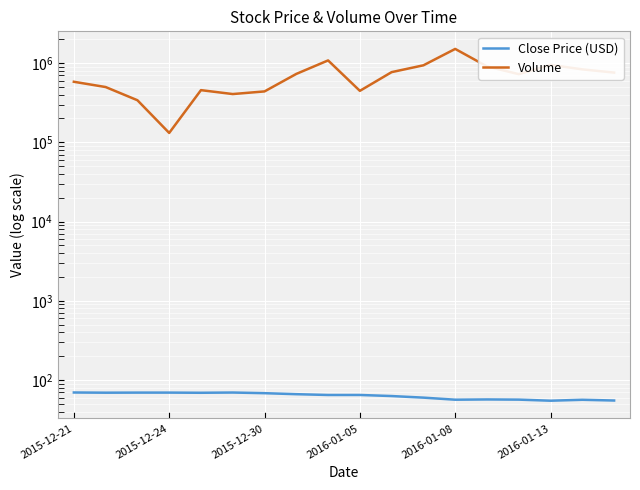

What is the difference between the second highest and second lowest values in the Volume series?

741300.0